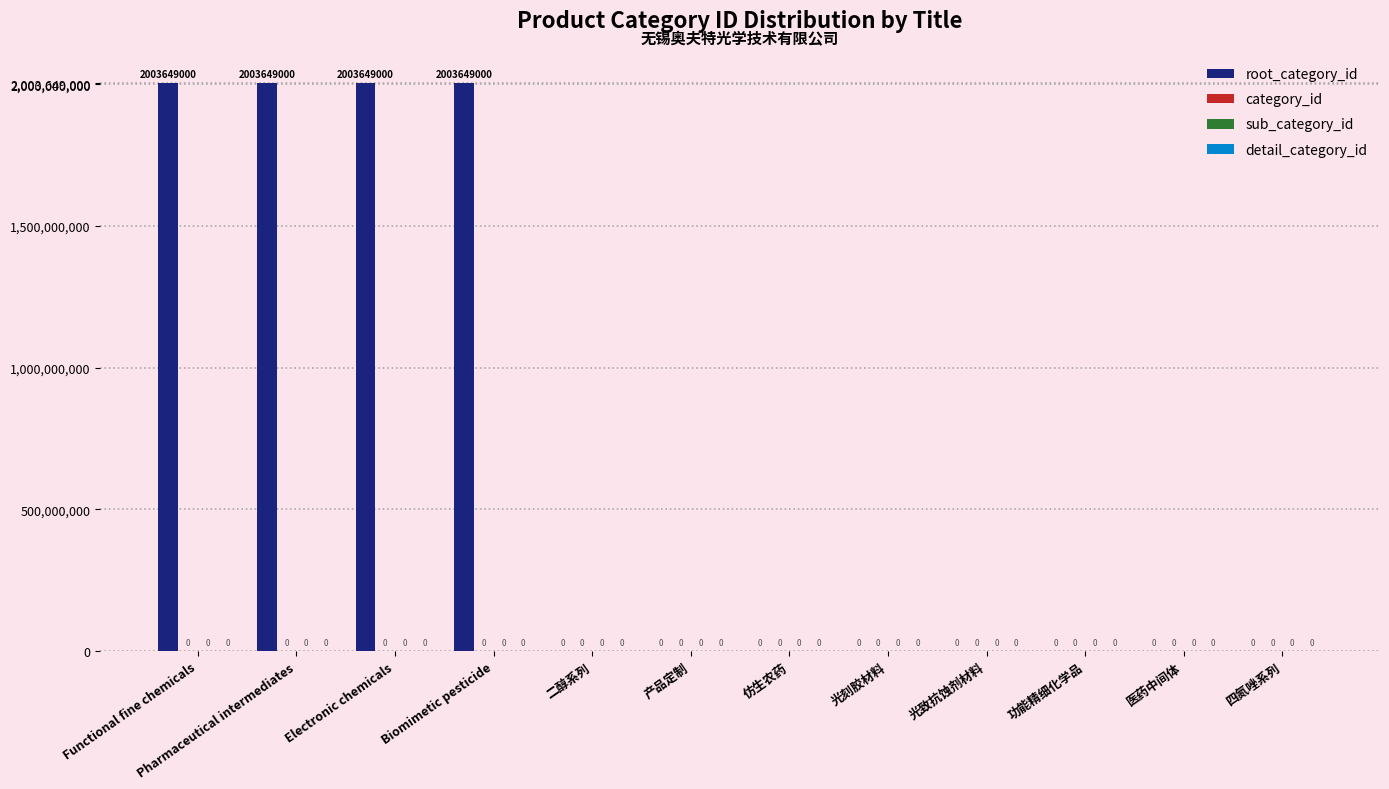

How many values are between 0 and 2003649000?

12